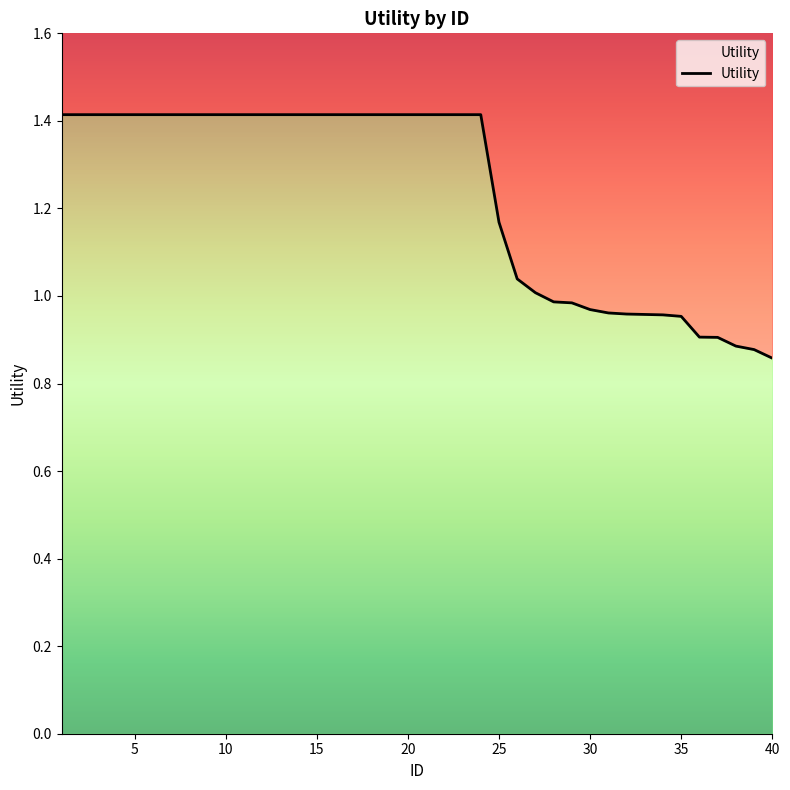

Rank the categories by value from lowest to highest.

40, 39, 38, 37, 36, 35, 34, 33, 32, 31, 30, 29, 28, 27, 26, 25, 1, 2, 3, 4, 5, 6, 7, 8, 9, 10, 11, 12, 13, 14, 15, 16, 17, 18, 19, 20, 21, 22, 23, 24